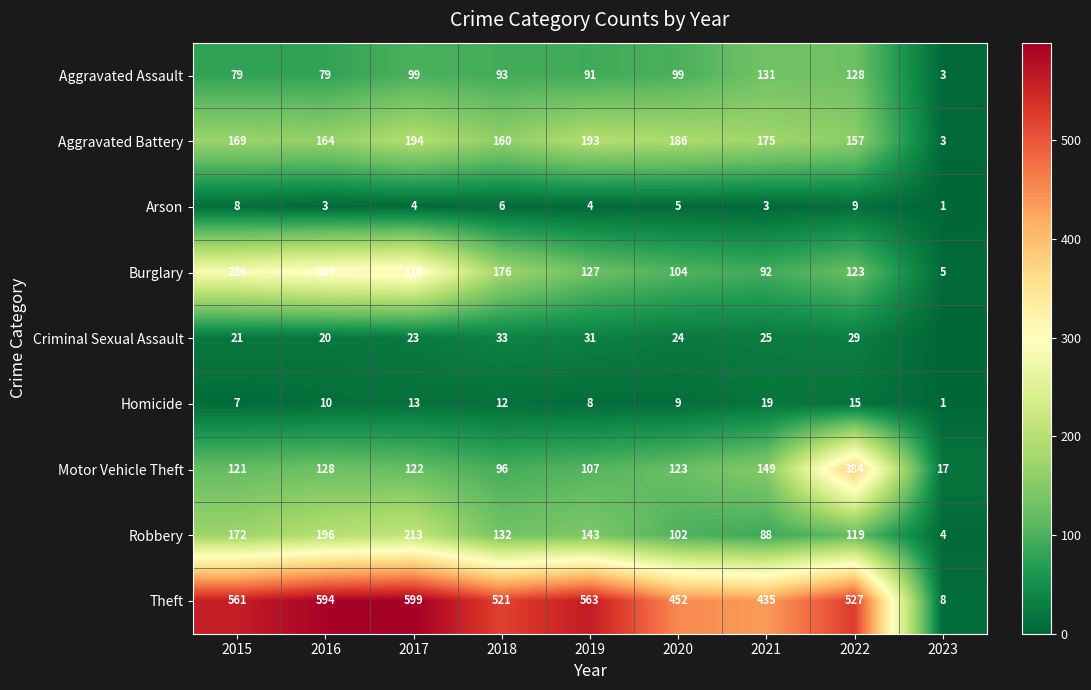

What is the average value of the Aggravated Battery series?

156